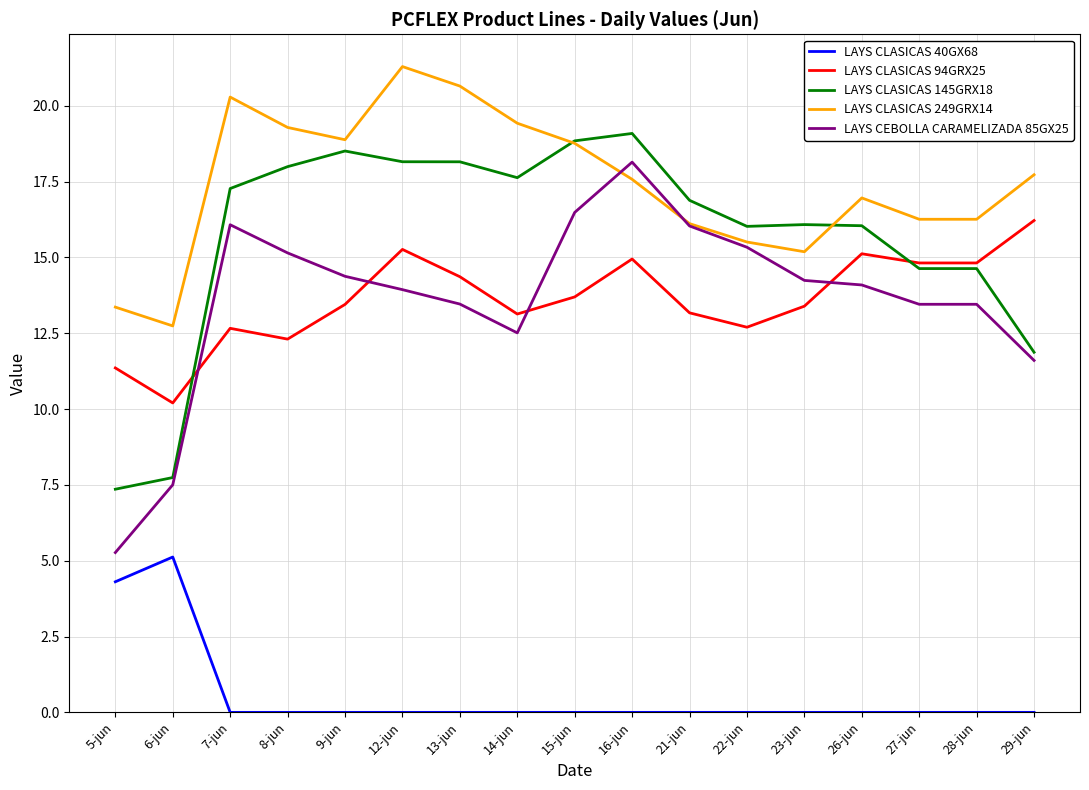

What is the maximum value shown in the chart?

21.3